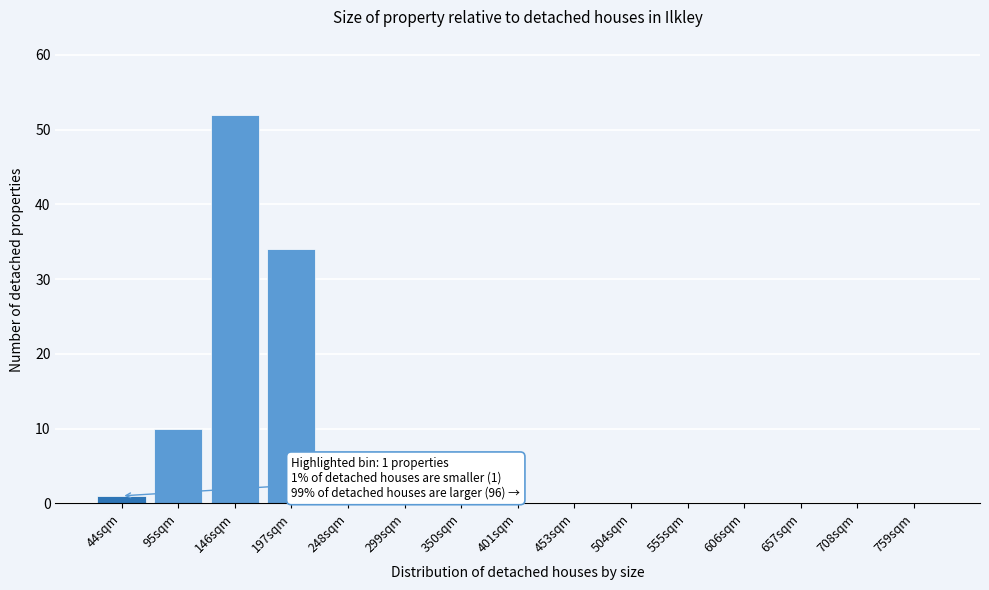

Reading left to right, list all the values displayed in this chart.

44sqm=1	95sqm=10	146sqm=52	197sqm=34	248sqm=0	299sqm=0	350sqm=0	401sqm=0	453sqm=0	504sqm=0	555sqm=0	606sqm=0	657sqm=0	708sqm=0	759sqm=0